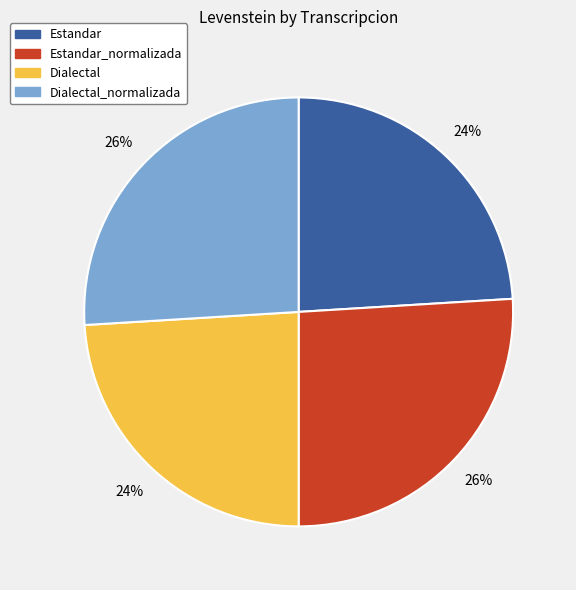

Is there a majority slice in this chart?

No